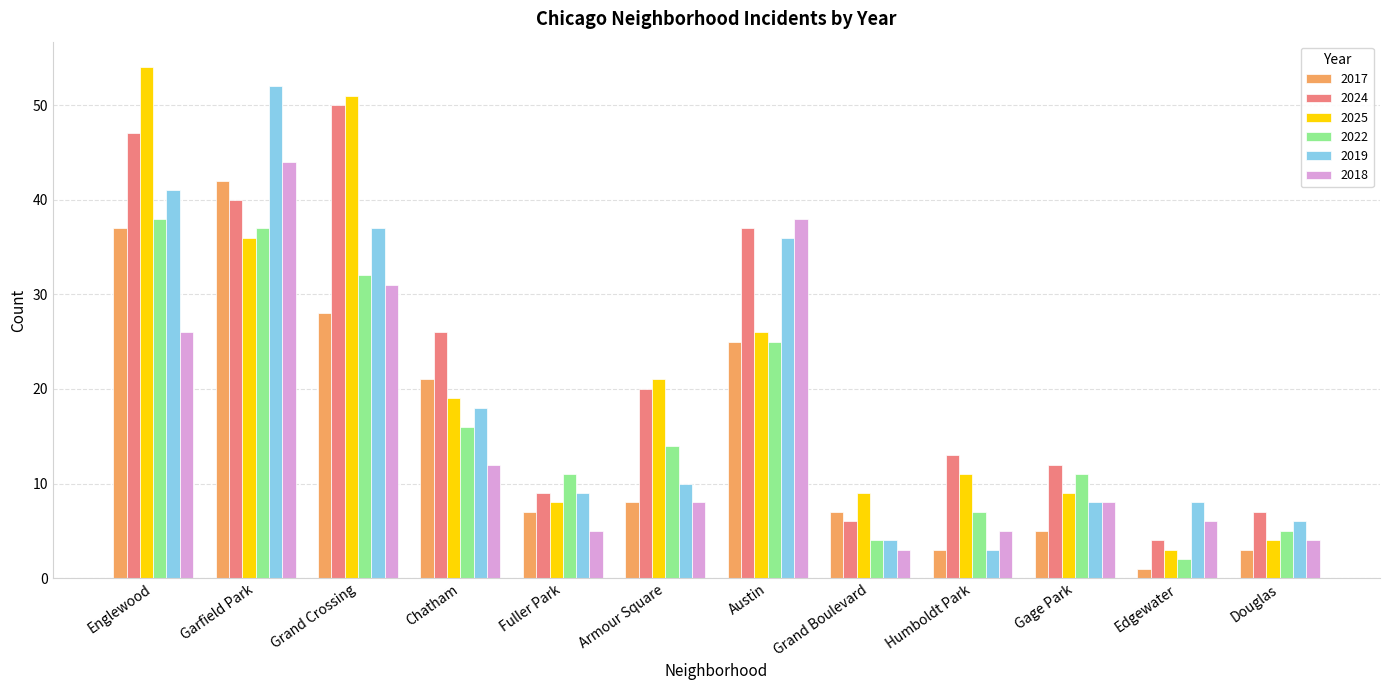

Is the value of 2018 at Gage Park greater than the value of 2017 at Gage Park?

Yes